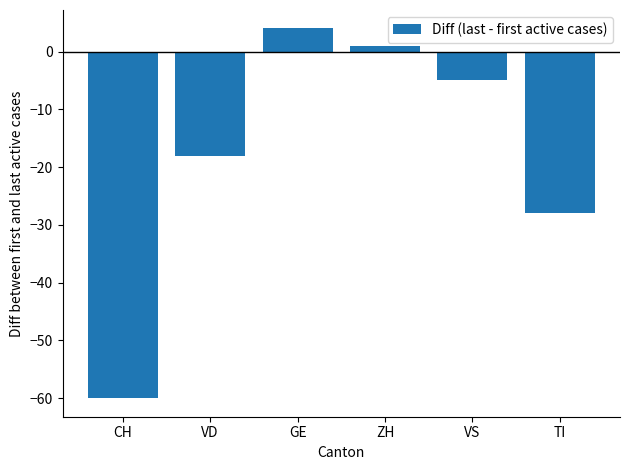

How many values are below zero?

4